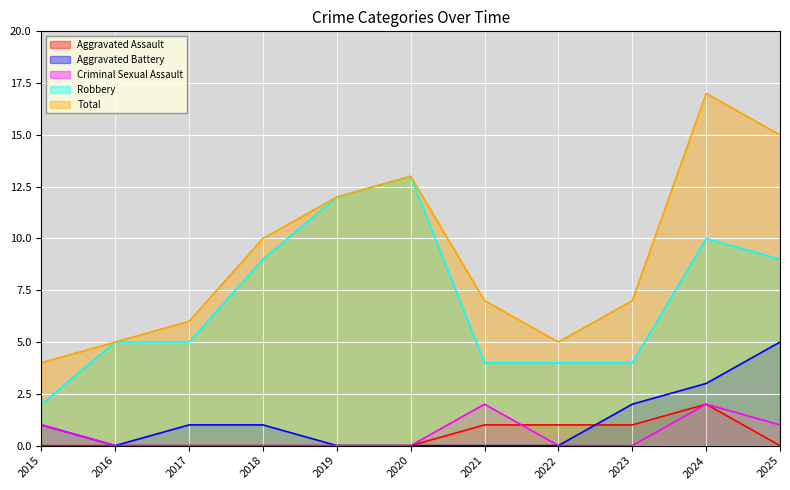

What is the total value across all series at 2020?

26